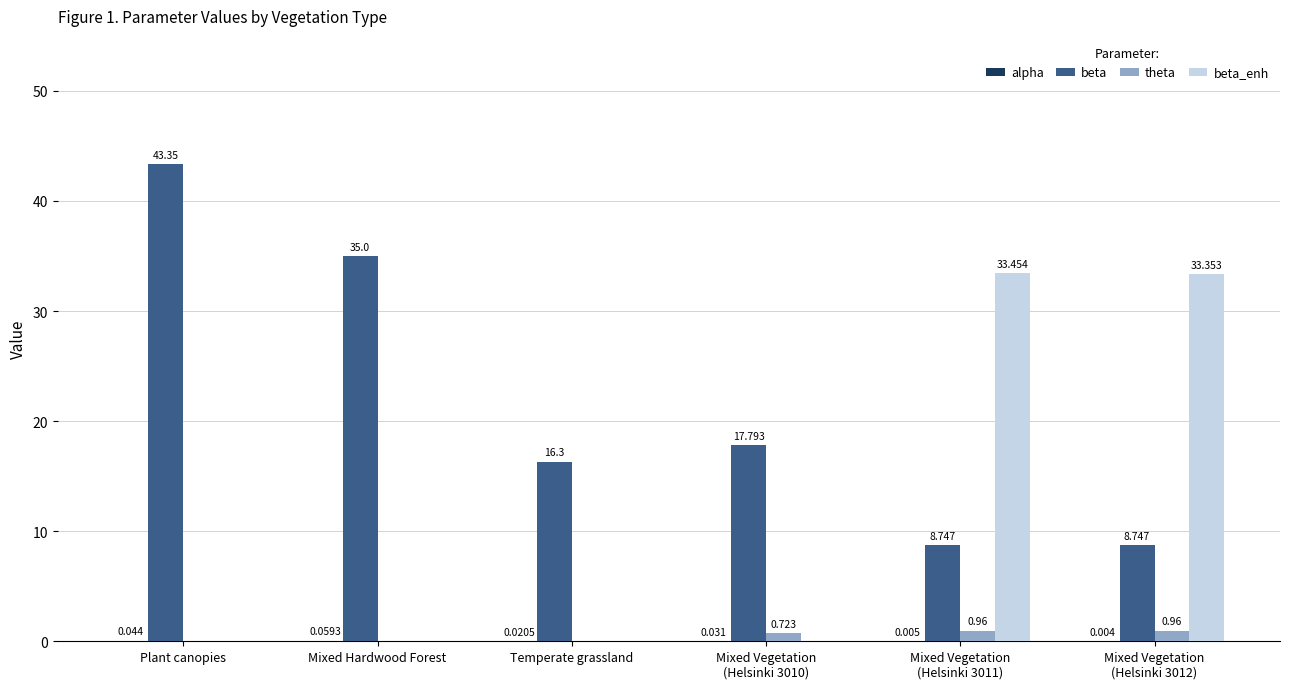

At which label does beta reach its peak?

Plant canopies